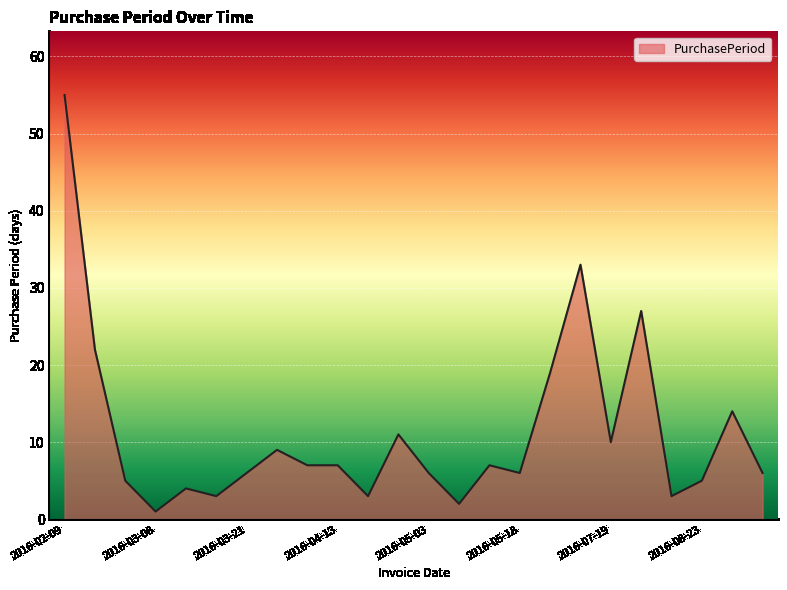

What is the greatest value displayed?

55